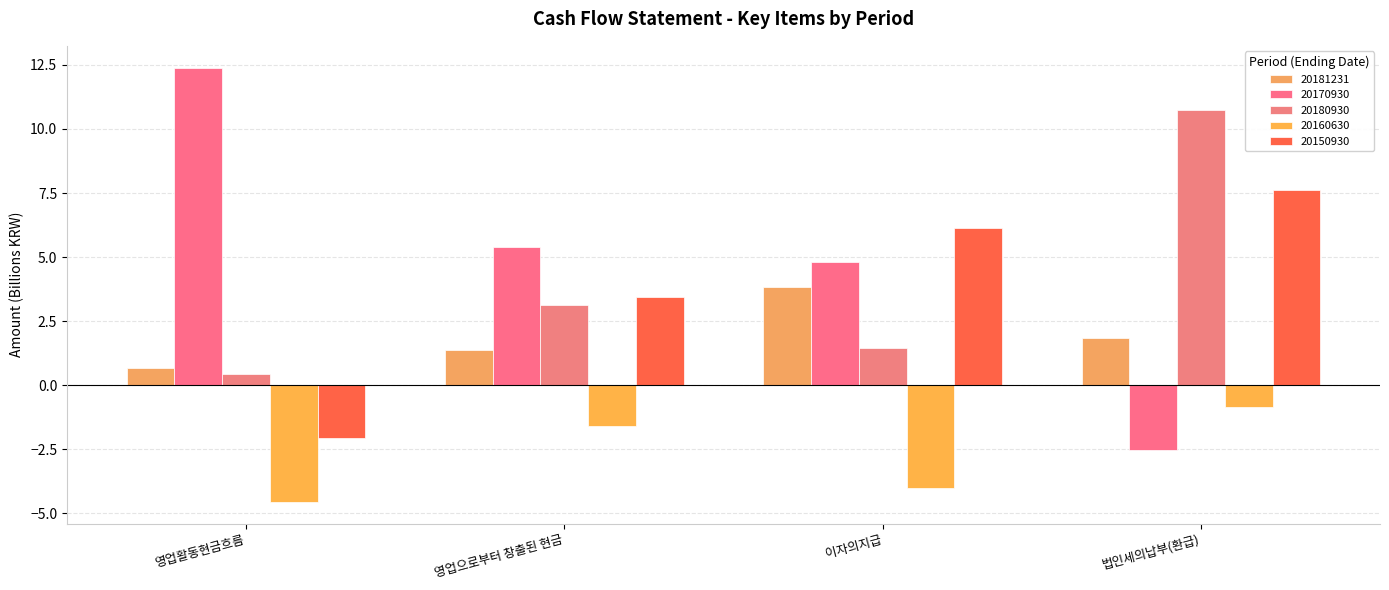

True or false: 20160630 has a value of -4.6 at 영업활동현금흐름.

True